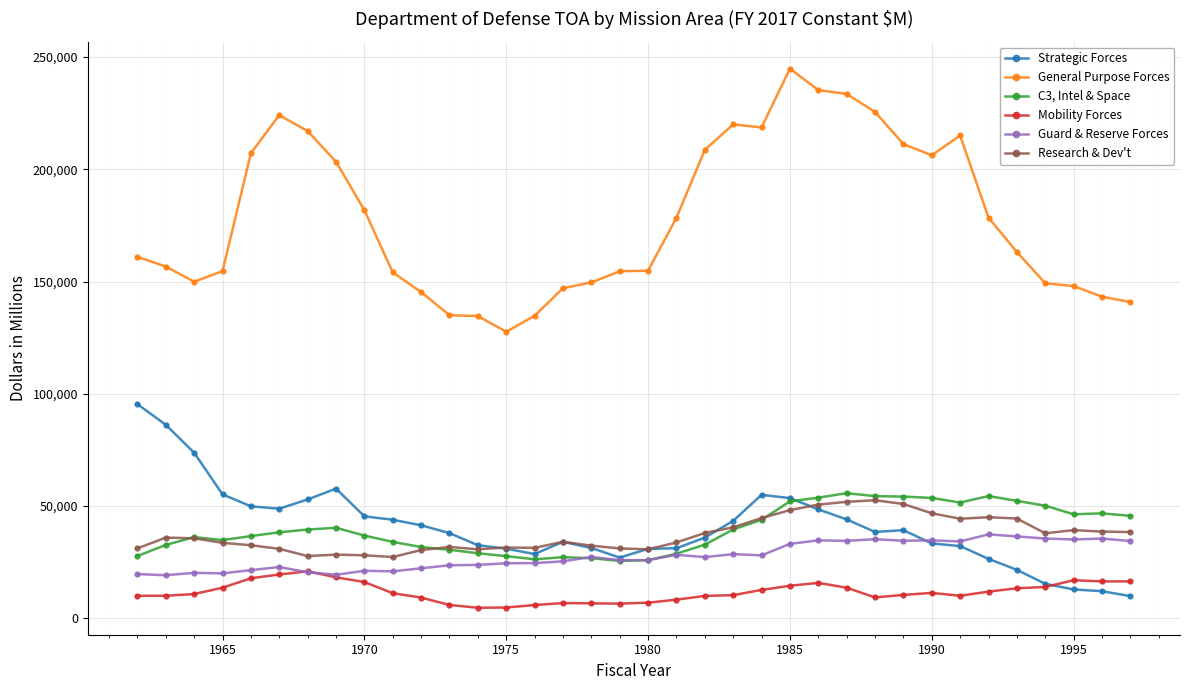

What is the value of the Guard & Reserve Forces point at the 6th from the left?

22820